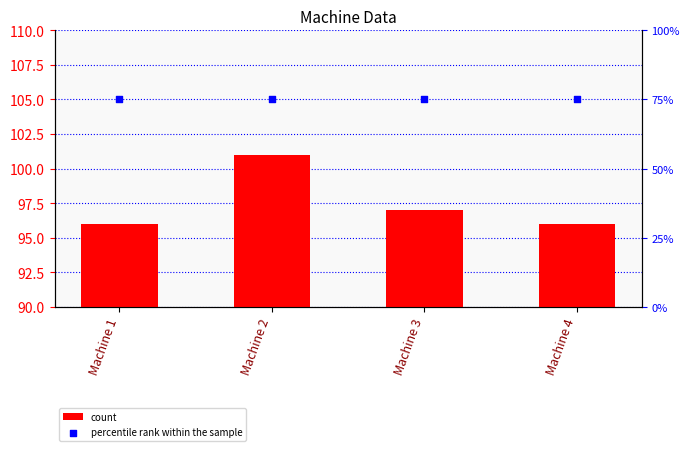

At which category is the sum across all series the highest?

Machine 2